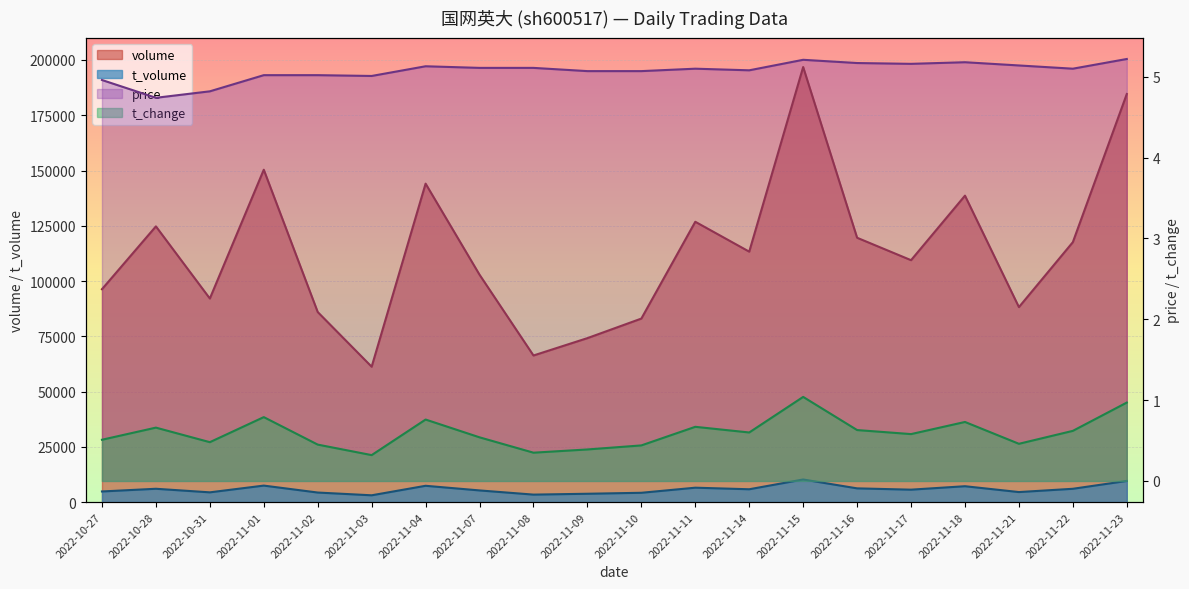

What is the label of the 20th point from the right?

2022-10-27